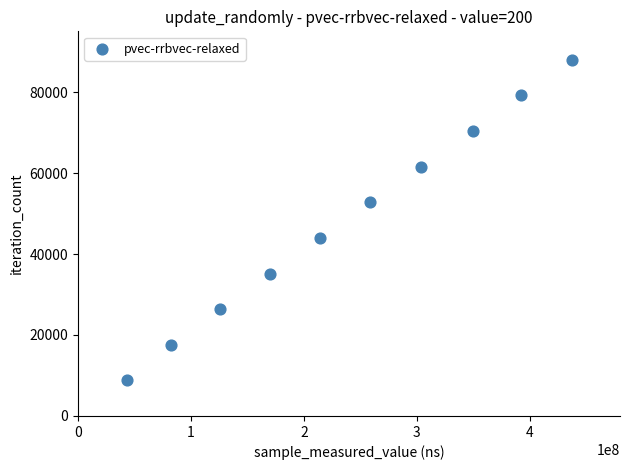

What is the average X value?

237798044